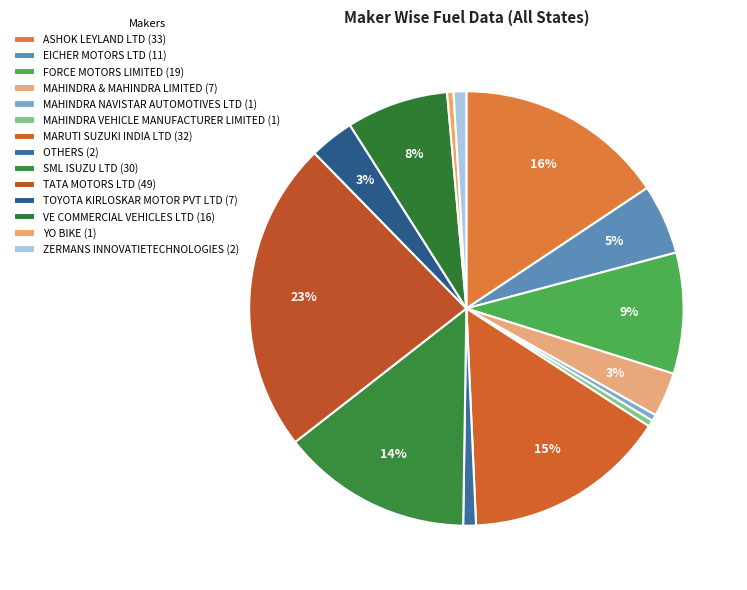

How many slices are in this pie chart?

14